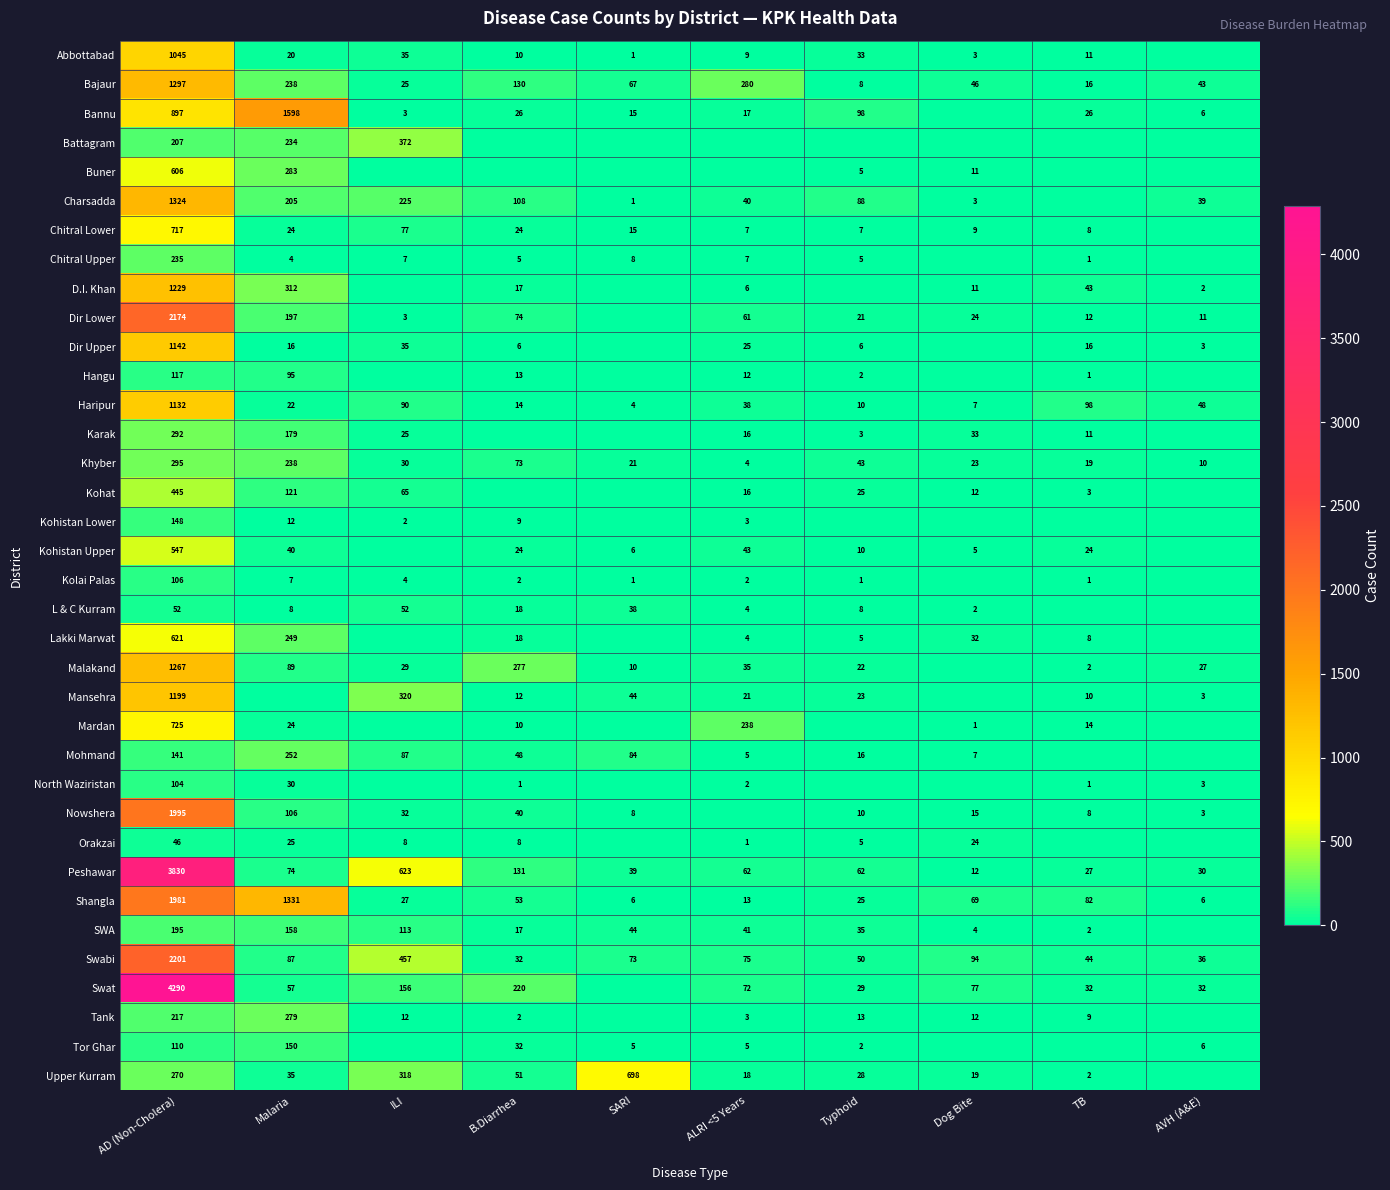

What is the difference between the highest and lowest values at SARI?

698